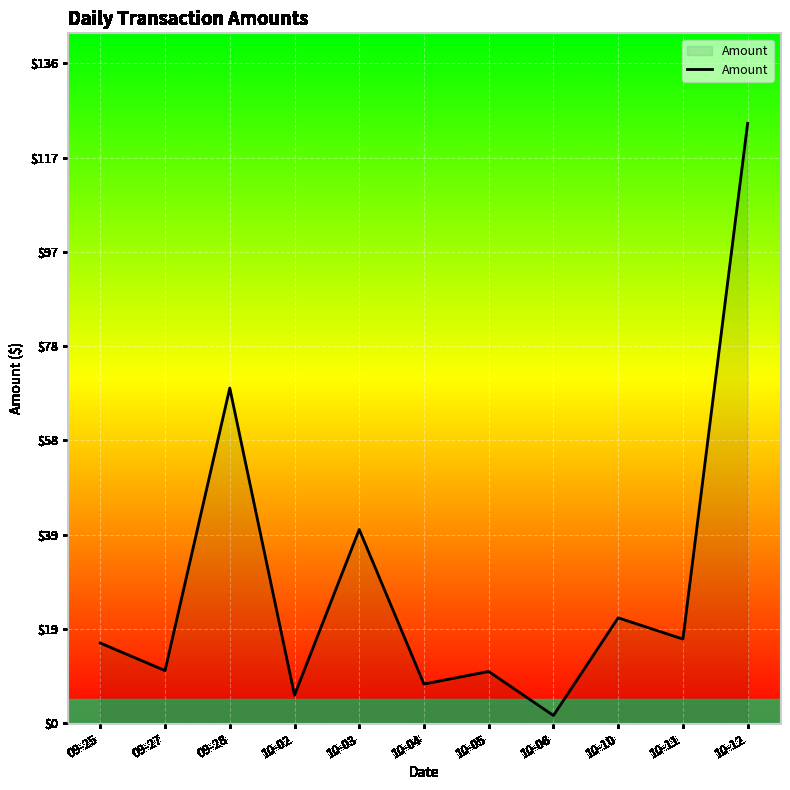

How many interior local valleys (lower than both neighbors) does the data have?

5